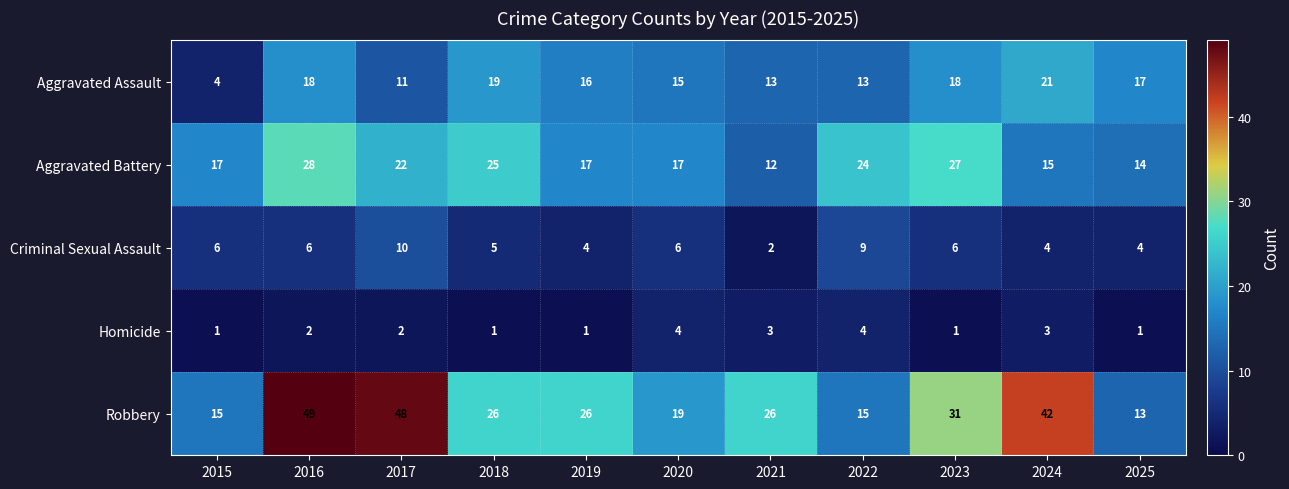

At which label does Robbery first exceed 26?

2016